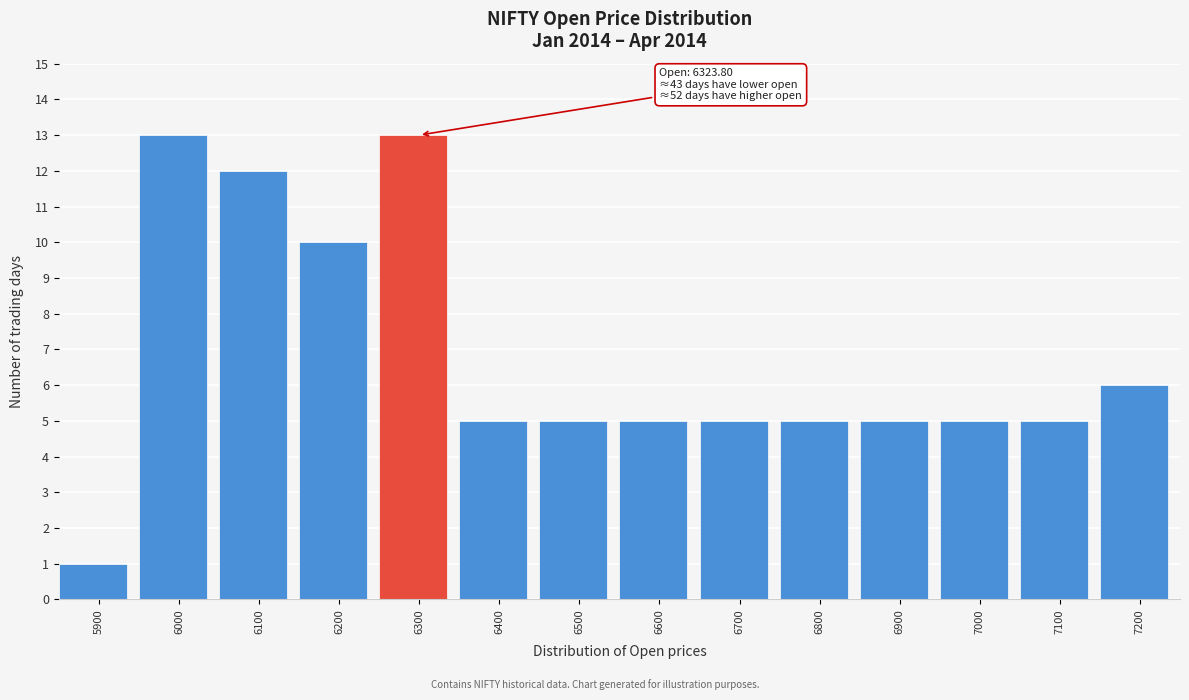

Reading left to right, what are all the values shown in this chart?

1	13	12	10	13	5	5	5	5	5	5	5	5	6